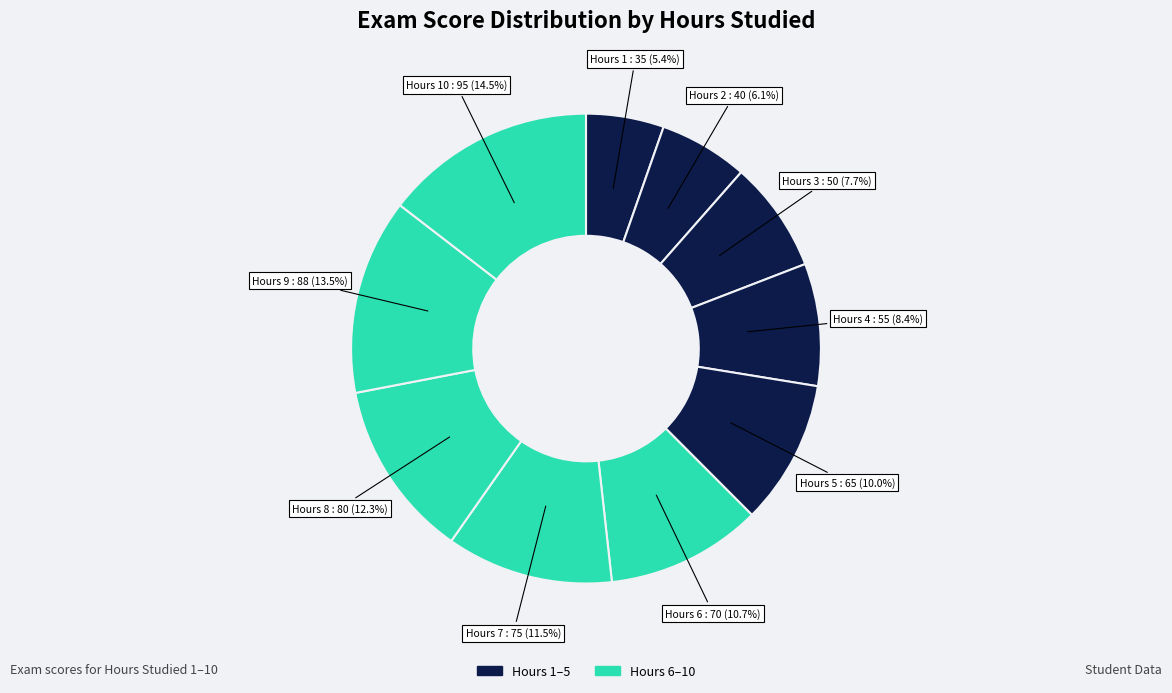

How many slices are in this pie chart?

10